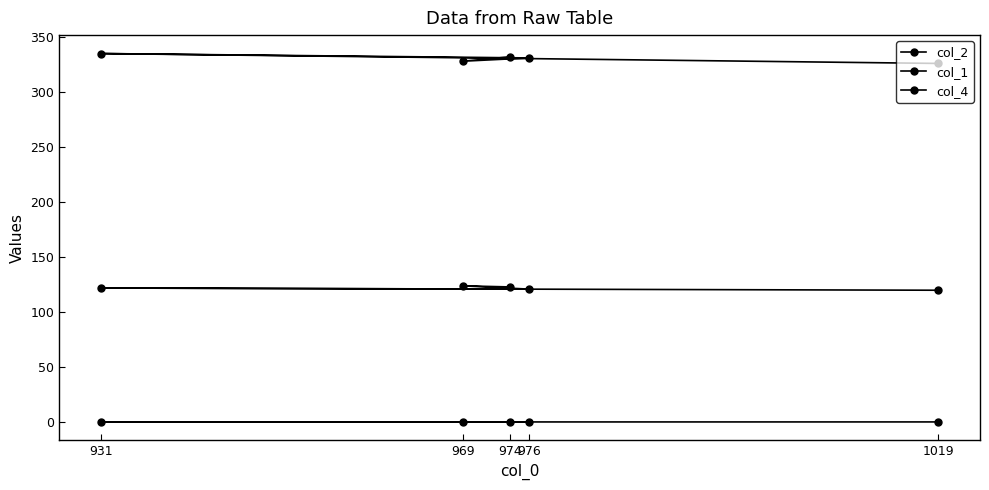

What are all the series names shown in the legend?

col_2, col_1, col_4